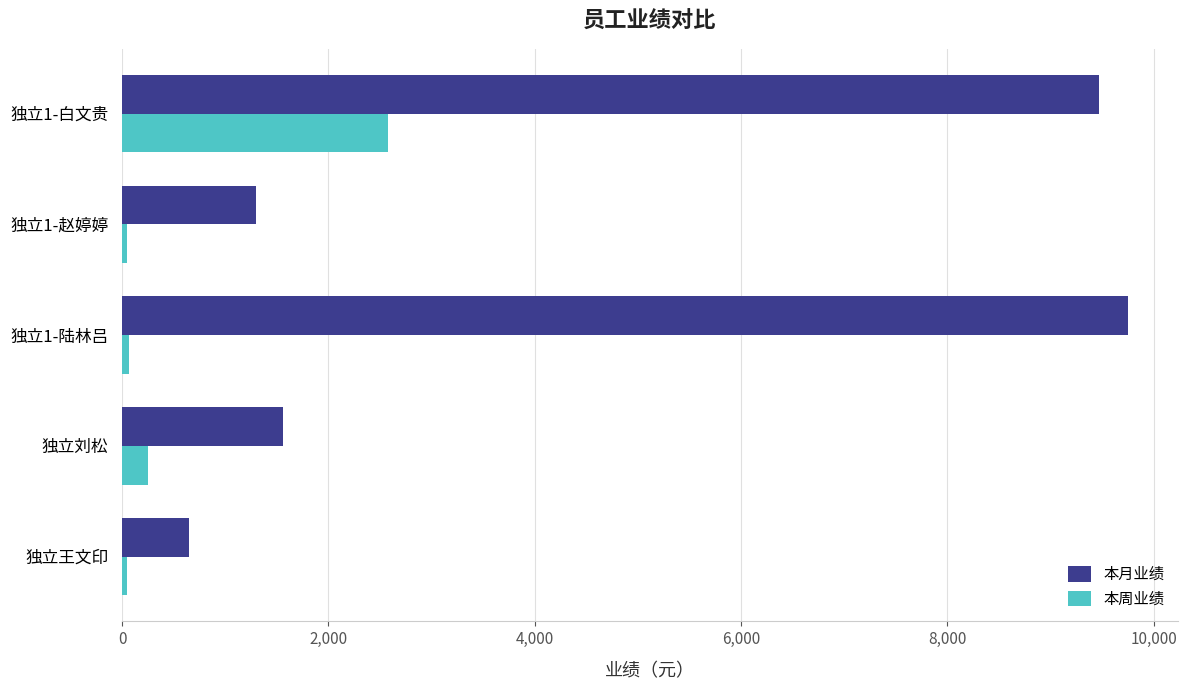

What is the greatest value displayed?

9747